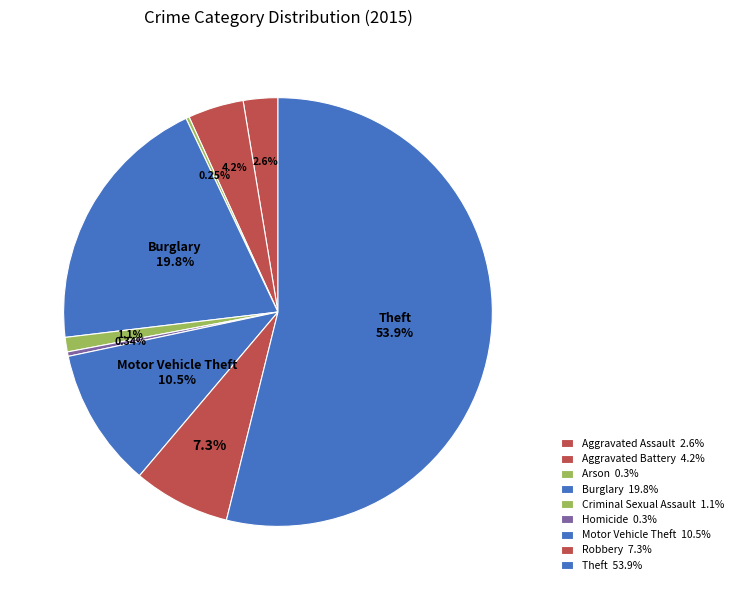

Which slice is the largest?

Theft